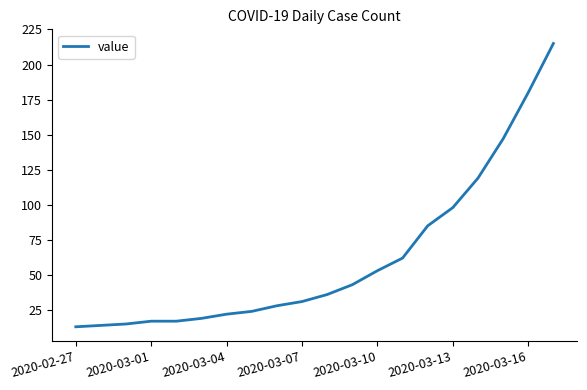

Count the number of categories in the chart.

20